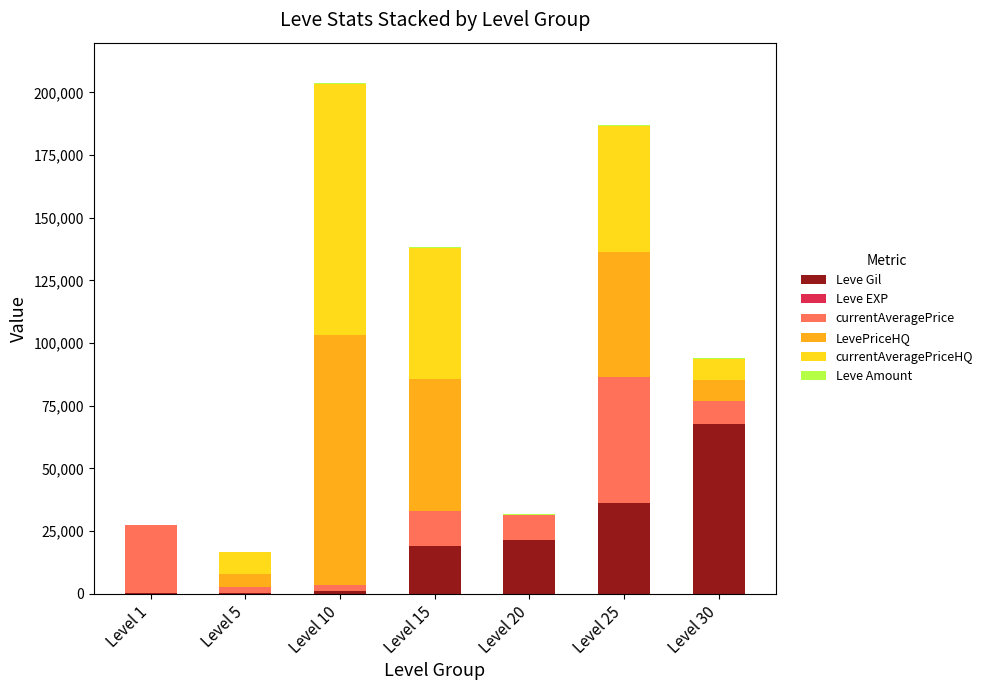

Between Level 15 and Level 25, which series saw the biggest shift?

currentAveragePrice